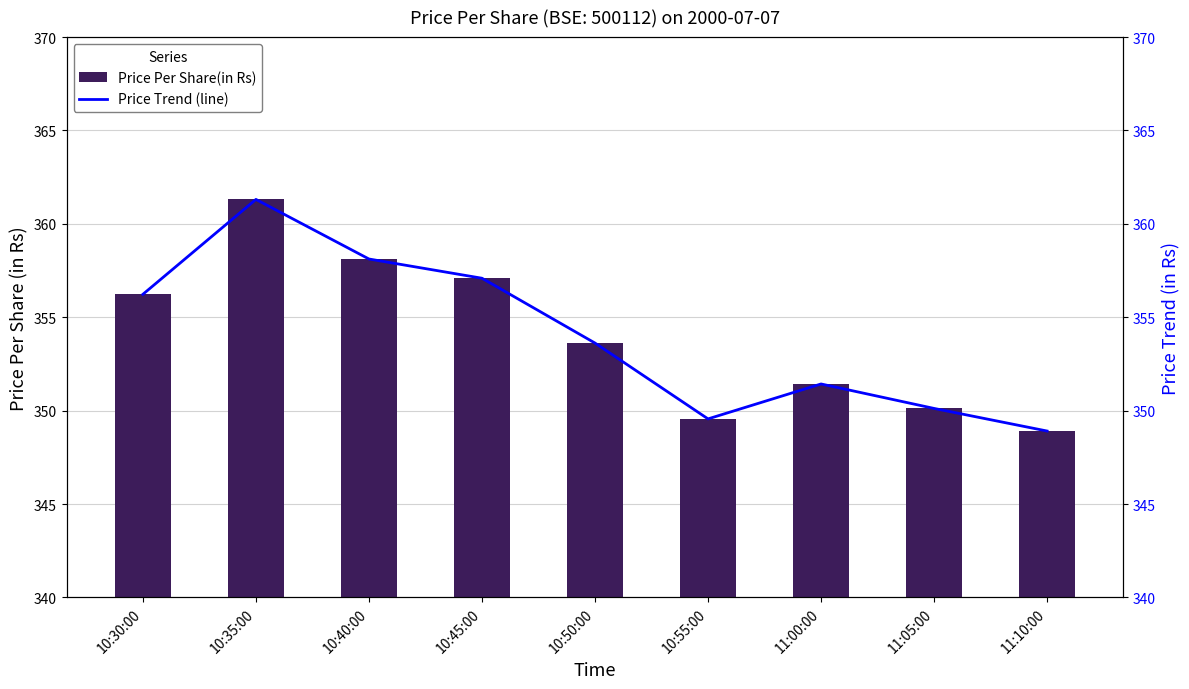

At which label does Price Trend (line) reach its peak?

10:35:00